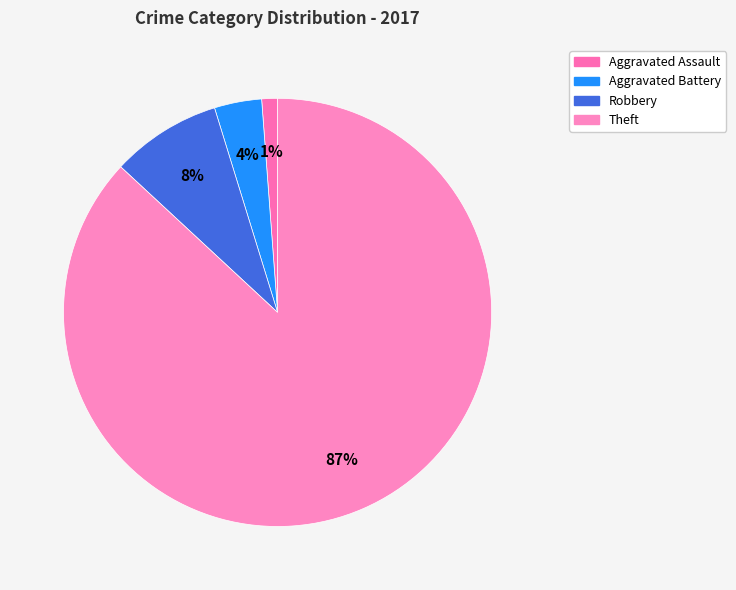

Count the number of slices in the pie.

4